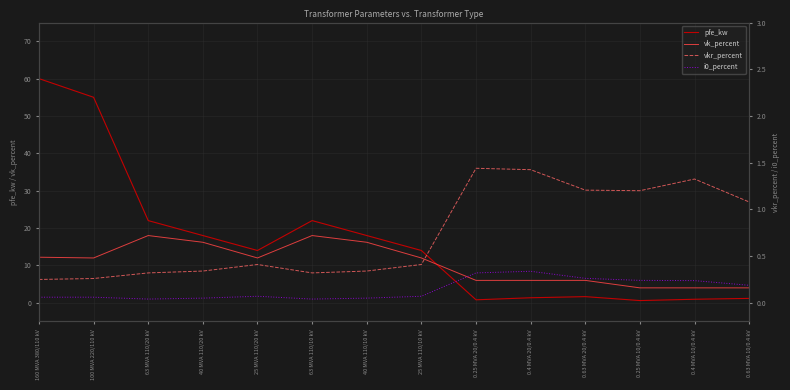

What is the spread (max minus min) of values at 63 MVA 110/10 kV?

22.0